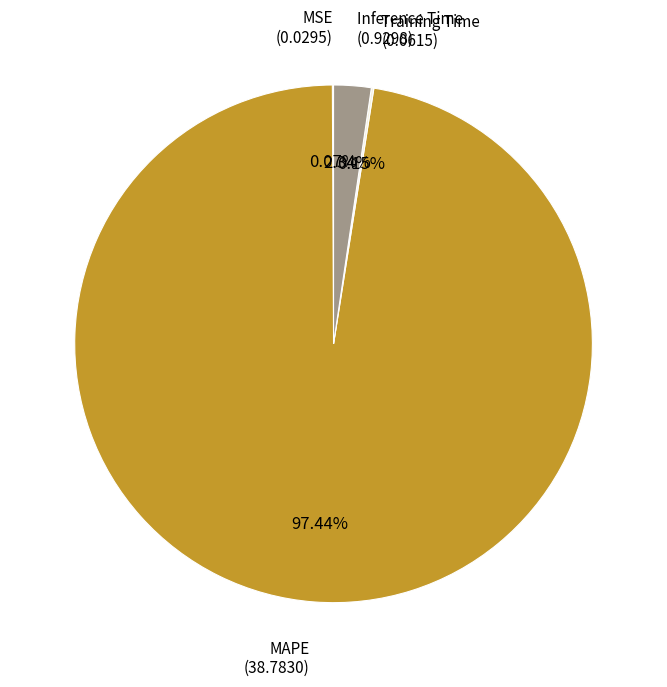

Is there any slice that represents more than half of the pie?

Yes